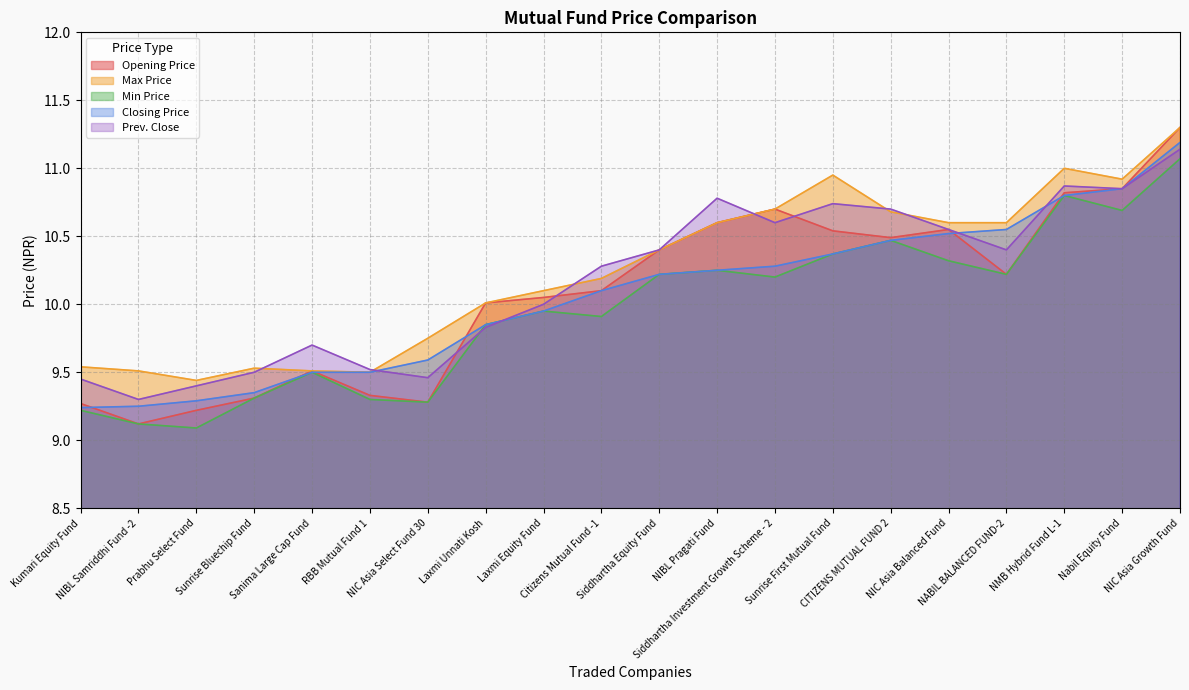

Does the chart display data point markers on the line(s)?

No